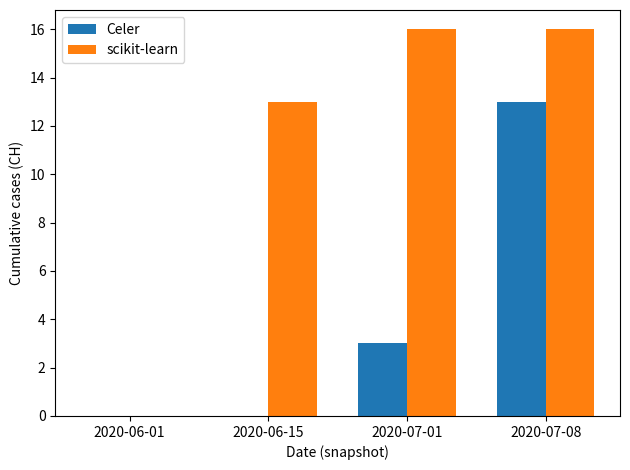

Reading left to right, transcribe all the data shown in this chart.

Celer: 0	0	3	13
scikit-learn: 0	13	16	16